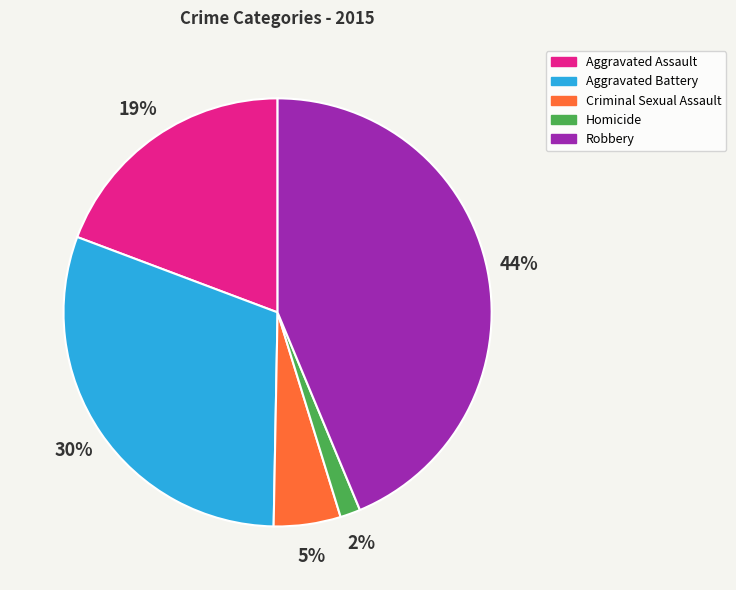

What is the largest slice in the pie chart?

Robbery